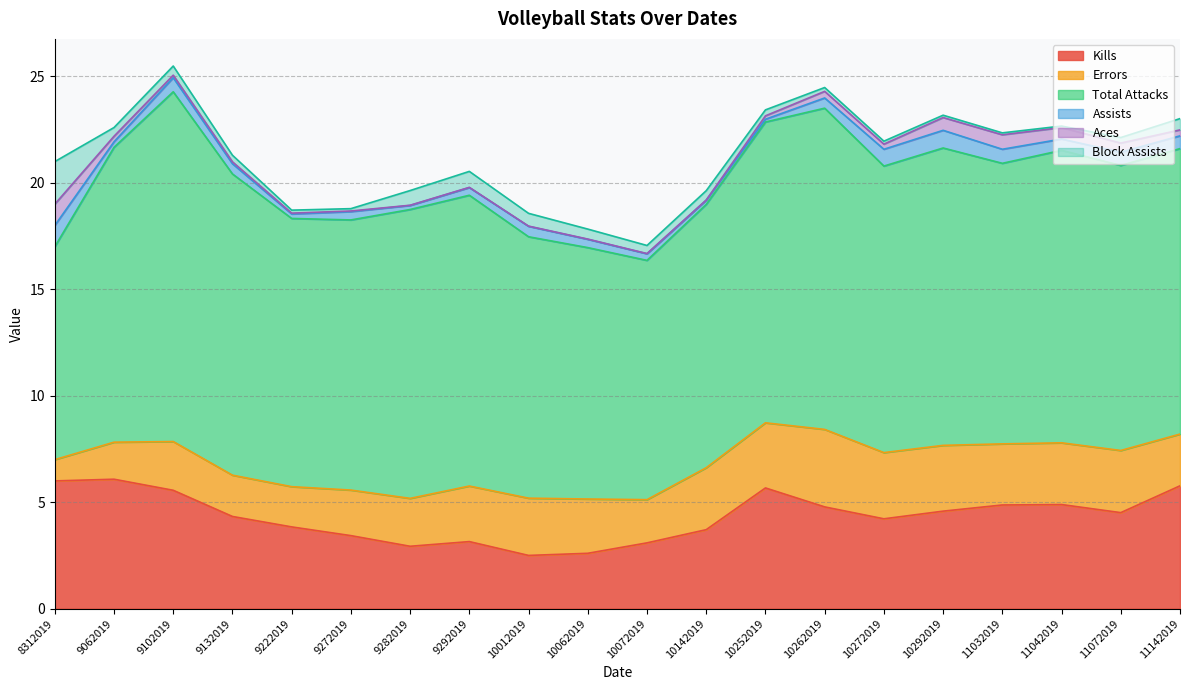

Which label corresponds to the largest value in the chart?

9102019